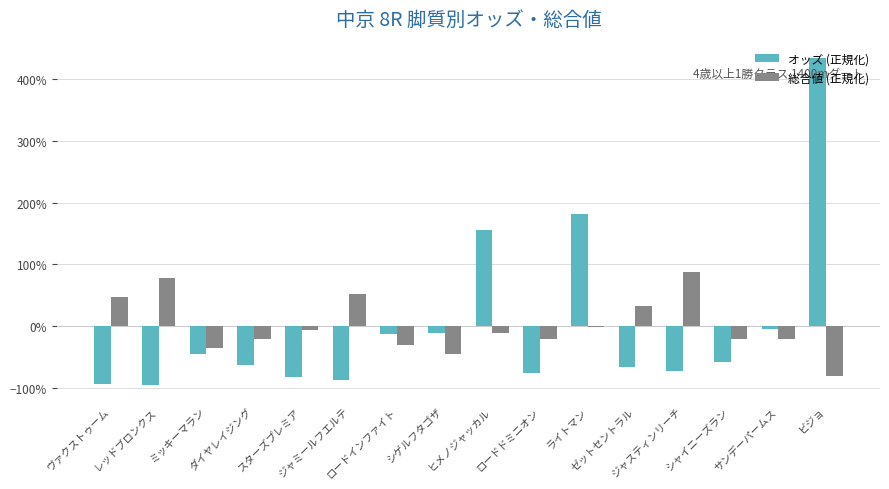

List the series in order of their overall mean, lowest first.

オッズ (正規化), 総合値 (正規化)